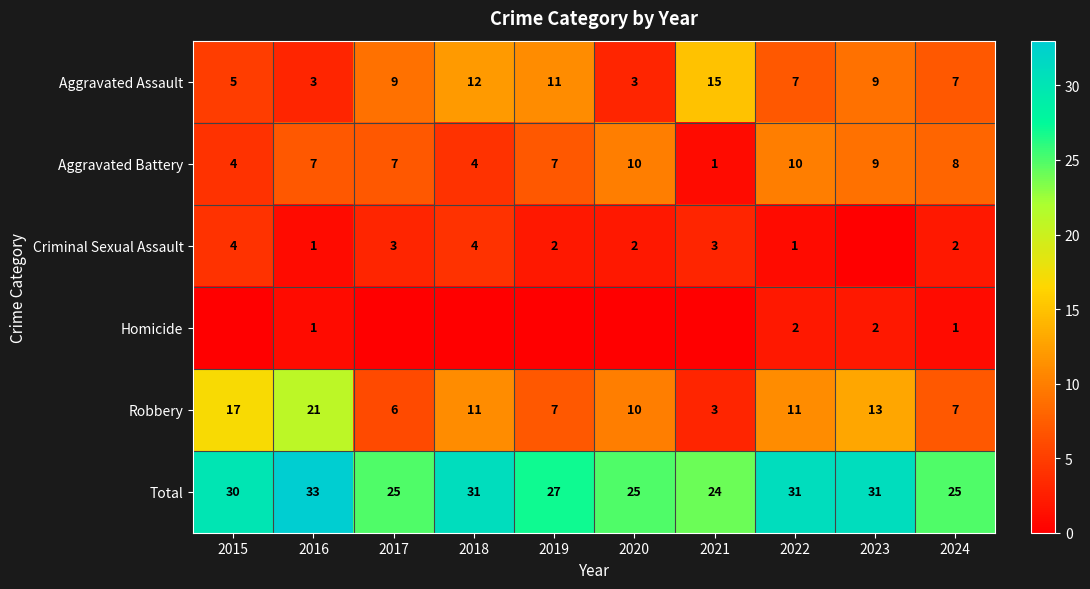

What is the sum of the Aggravated Battery values at 2015 and 2016?

11